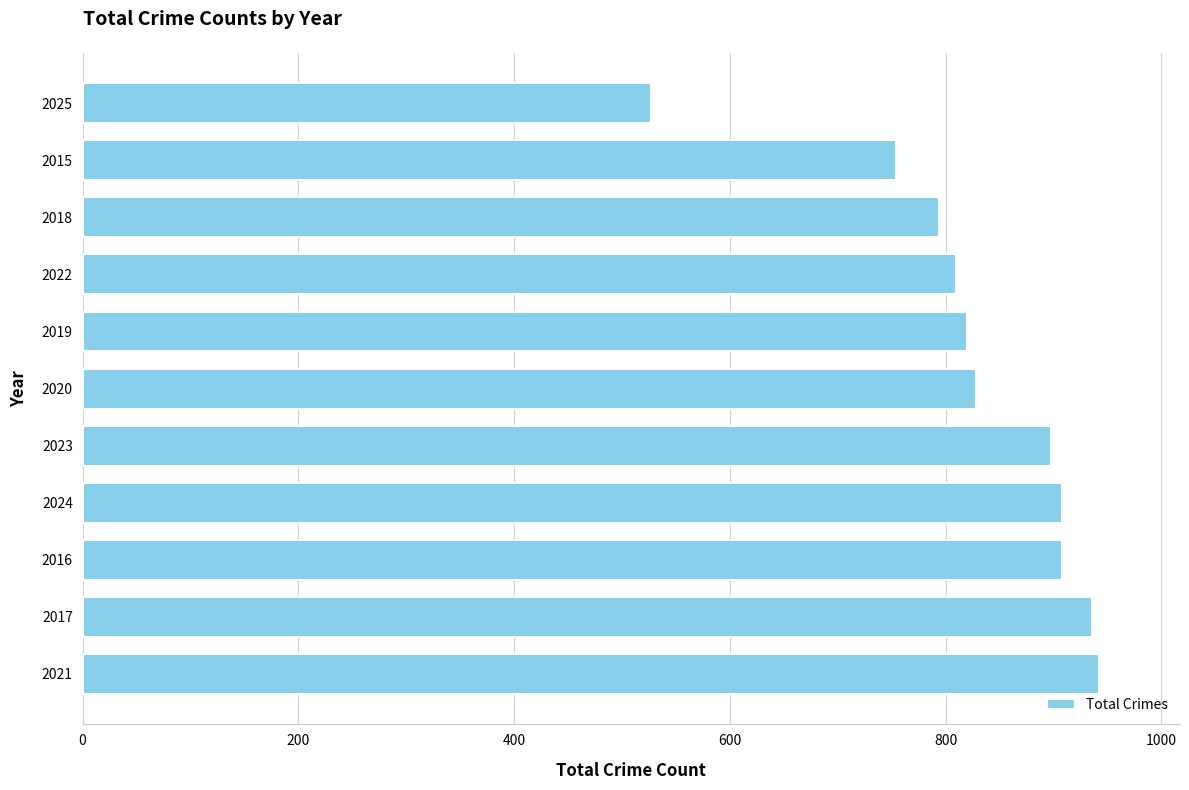

The chart shows a value of 446 at 2016. True or false?

False